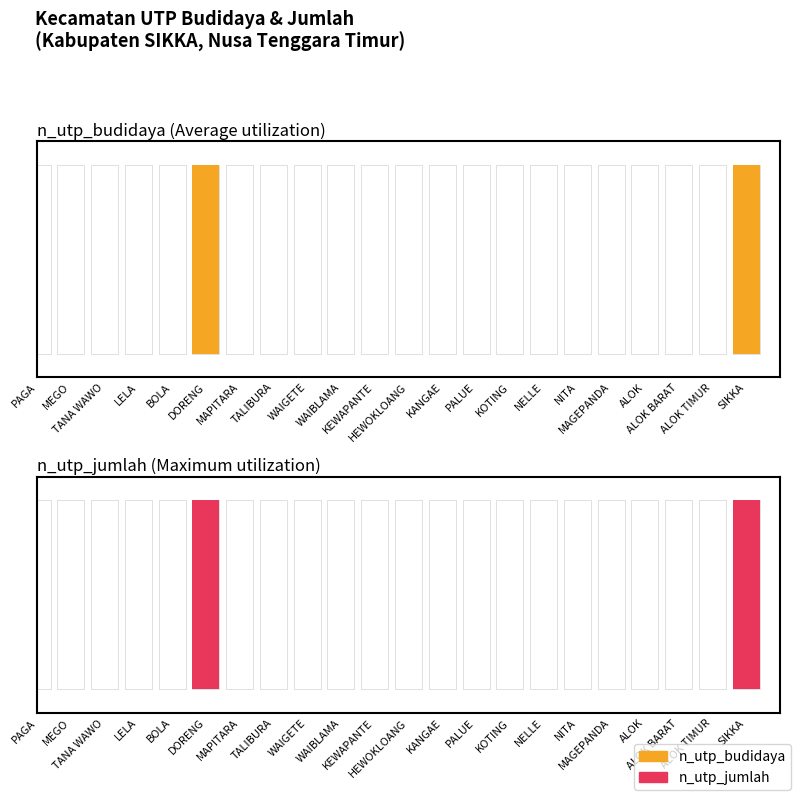

Is it true that n_utp_jumlah (Maximum utilization) equals -0.4 at WAIBLAMA?

False